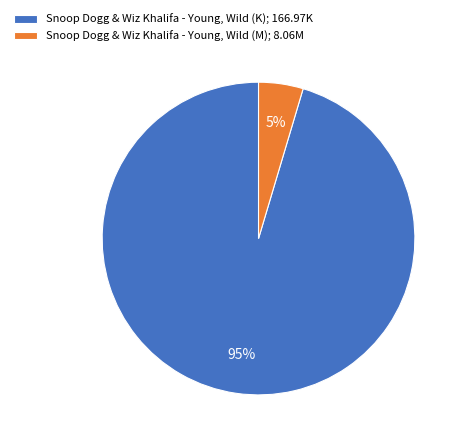

To the nearest percent, what percentage of the pie is Snoop Dogg & Wiz Khalifa - Young, Wild (K)?

95%